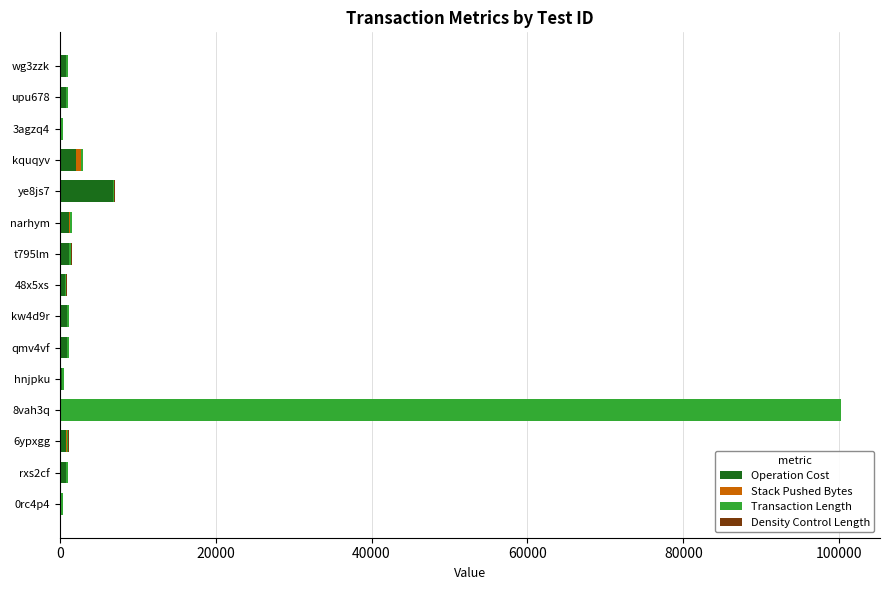

What is the highest value of the Operation Cost series?

6802